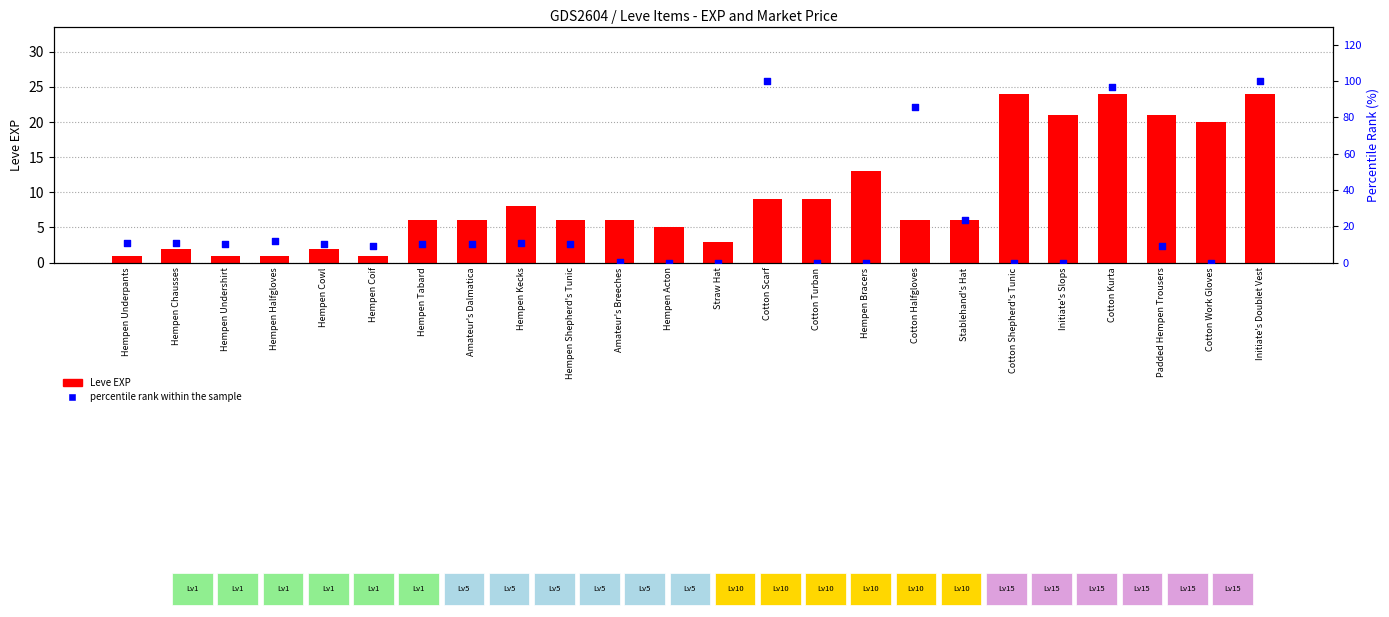

At how many categories does at least one series exceed 1?

24